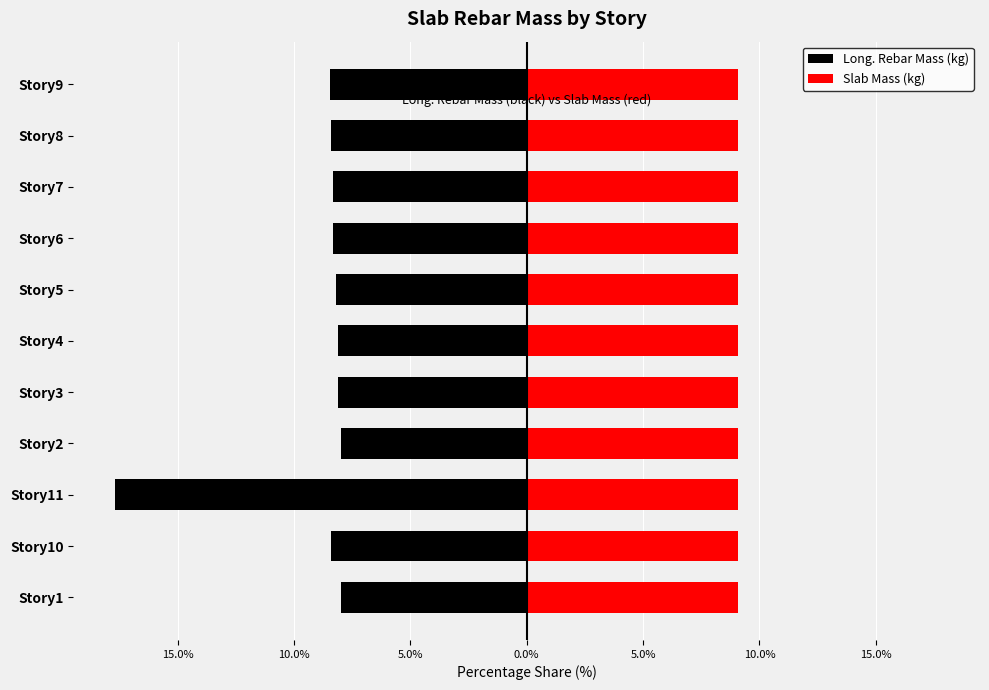

Between 0.0% and 15.0%, which series saw the biggest shift?

Long. Rebar Mass (kg)